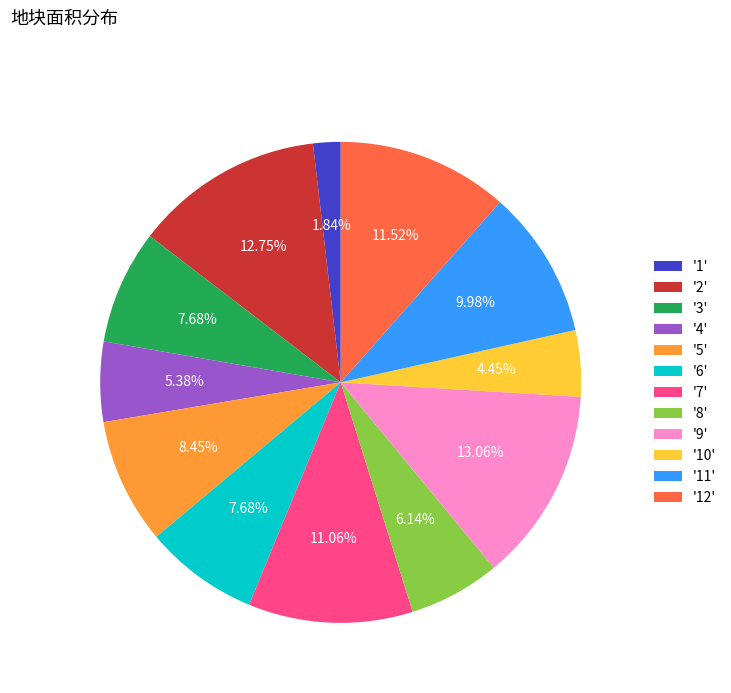

Is the sum of '4' and '11' greater than half?

No